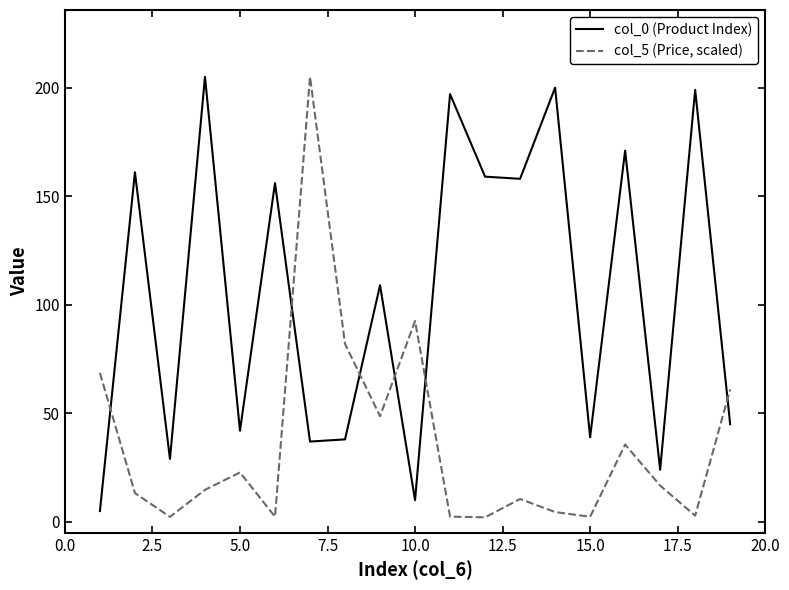

What is the minimum value for col_0 (Product Index)?

5.0